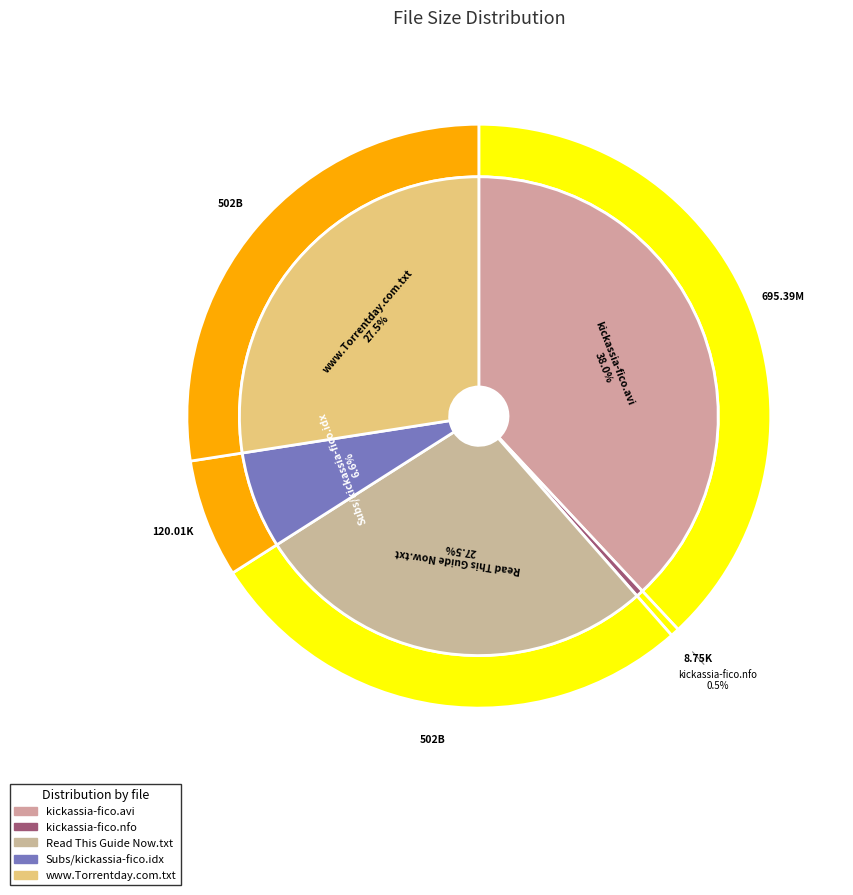

To the nearest percent, what portion does Subs/kickassia-fico.idx represent?

7%